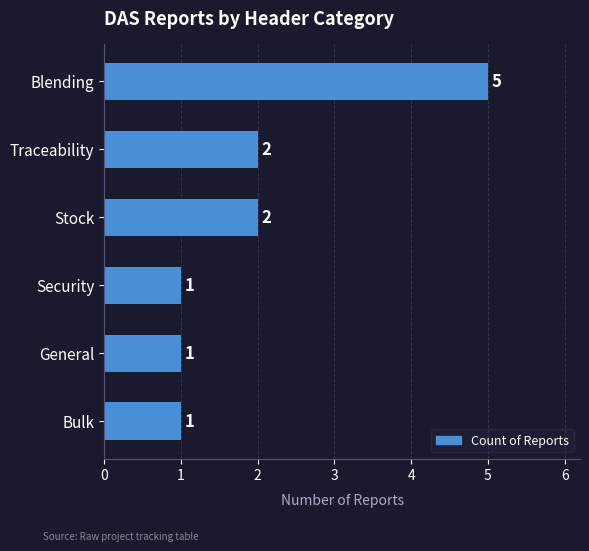

What is the approximate value at Blending?

5